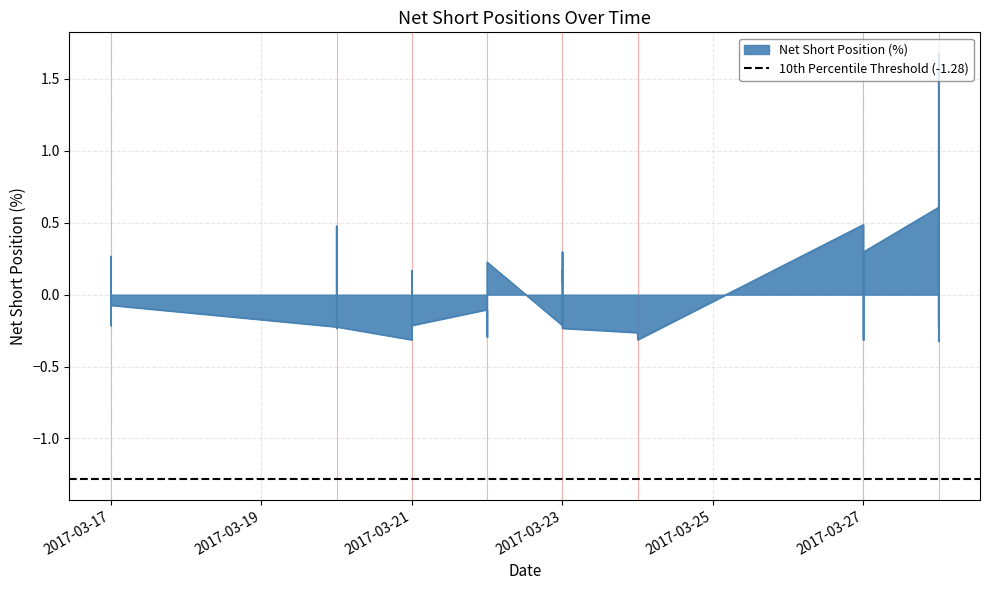

At which category does the data reach its first local valley?

1